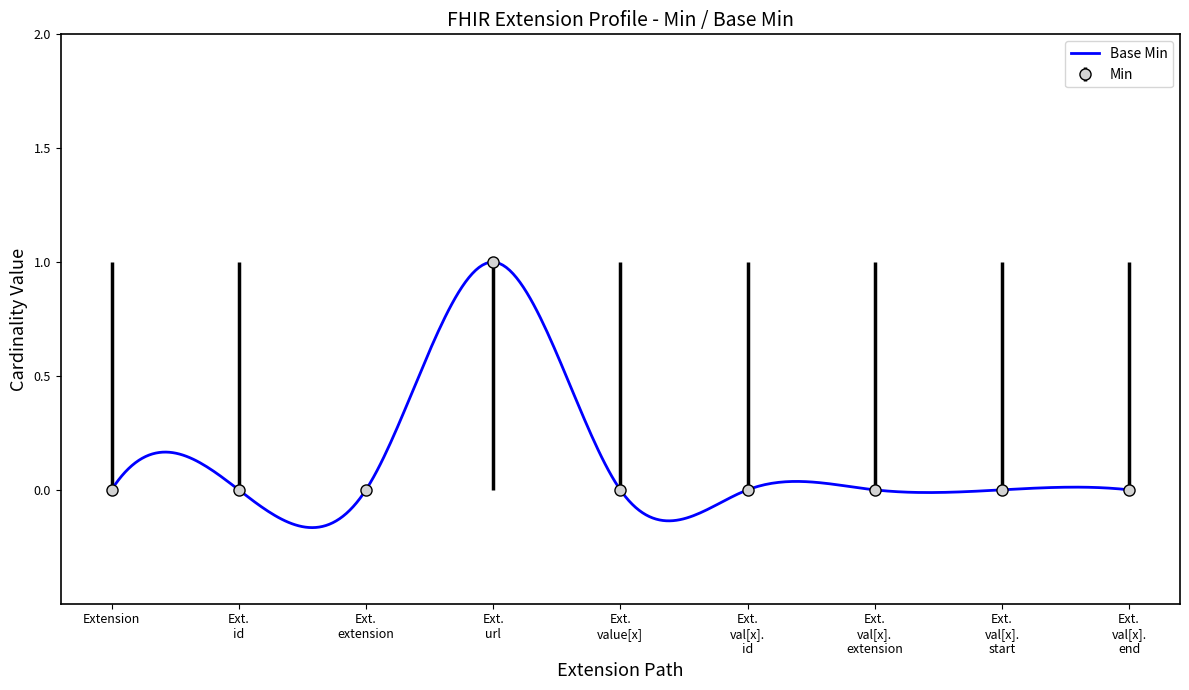

True or false: there are more than 0 points higher than both neighbors.

True